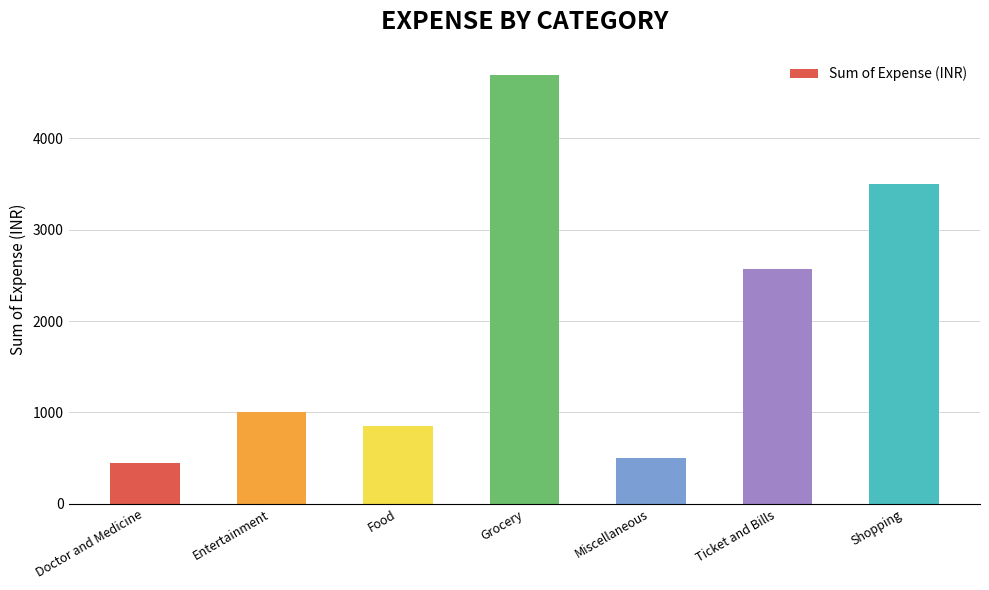

Which has a higher value, Ticket and Bills or Grocery?

Grocery